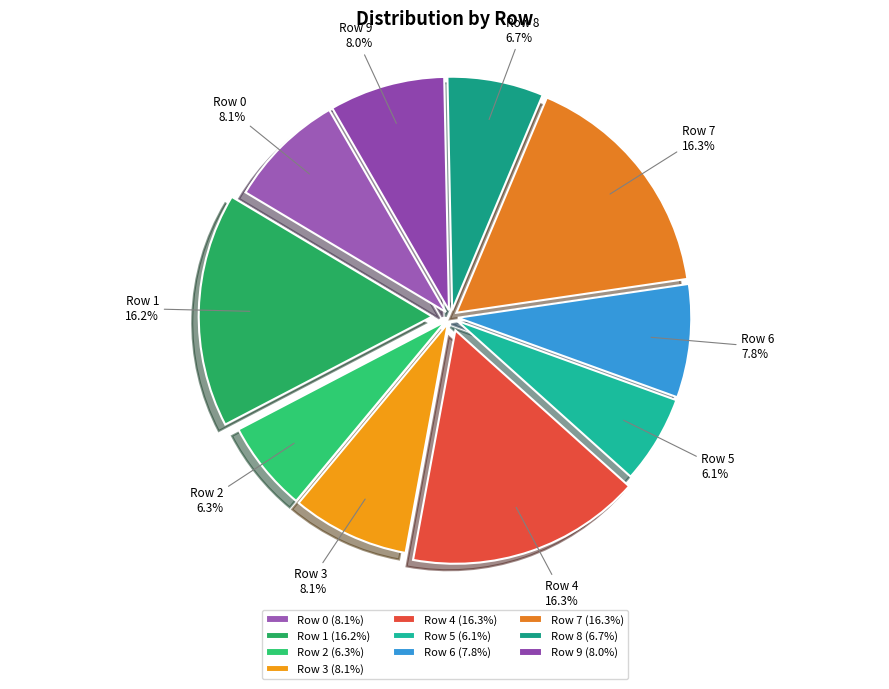

Is there a majority slice in this chart?

No